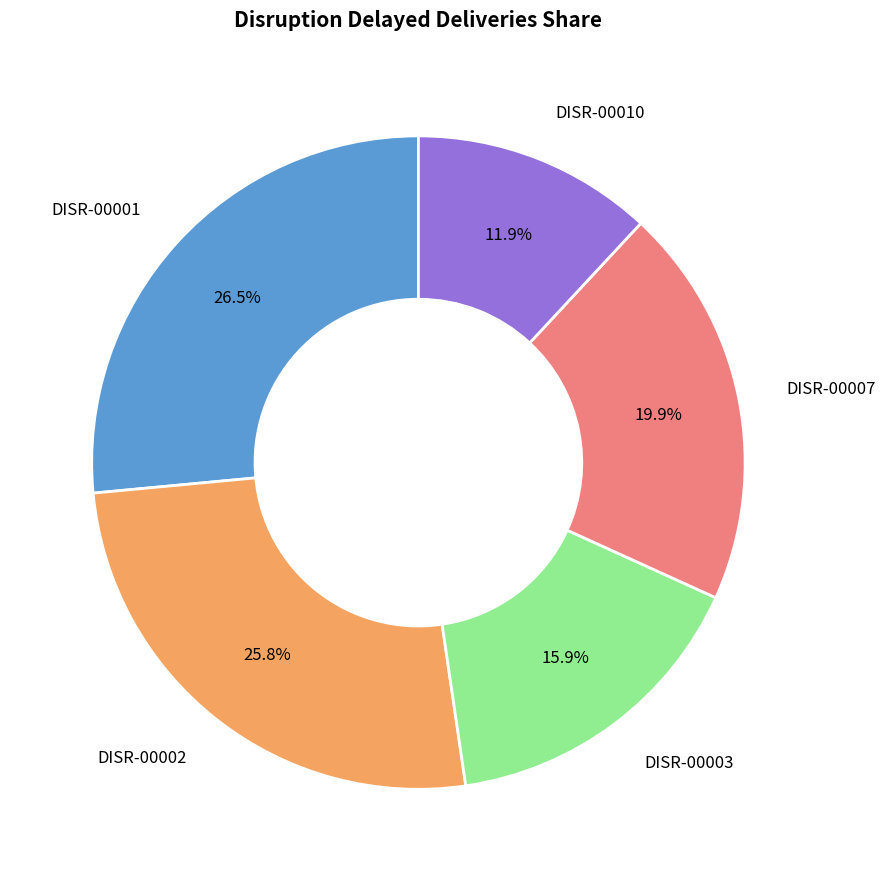

Between DISR-00010 and DISR-00007, which is larger?

DISR-00007